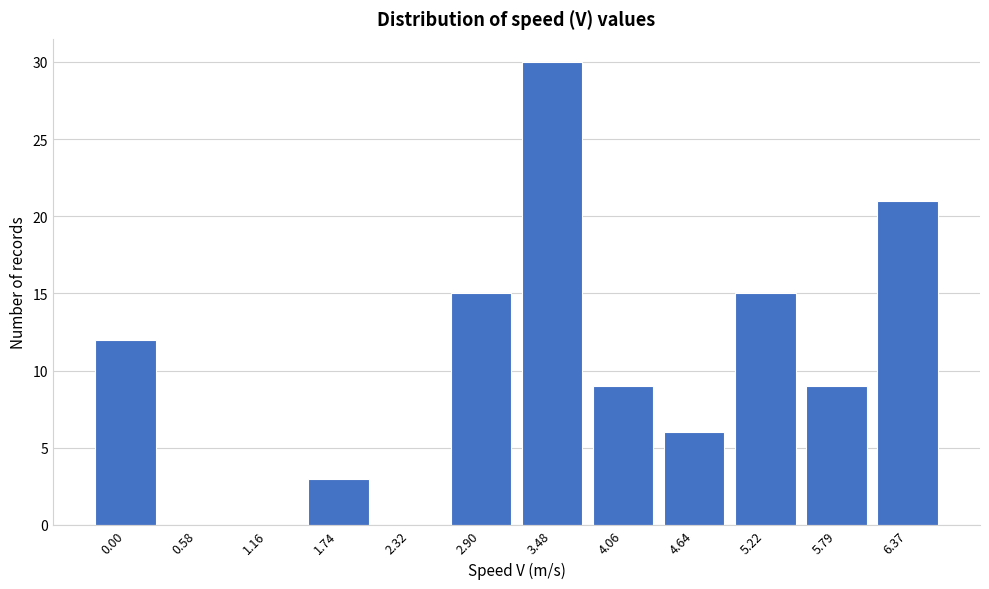

Reading left to right, list all the values displayed in this chart.

0.00=12	0.58=0	1.16=0	1.74=3	2.32=0	2.90=15	3.48=30	4.06=9	4.64=6	5.22=15	5.79=9	6.37=21